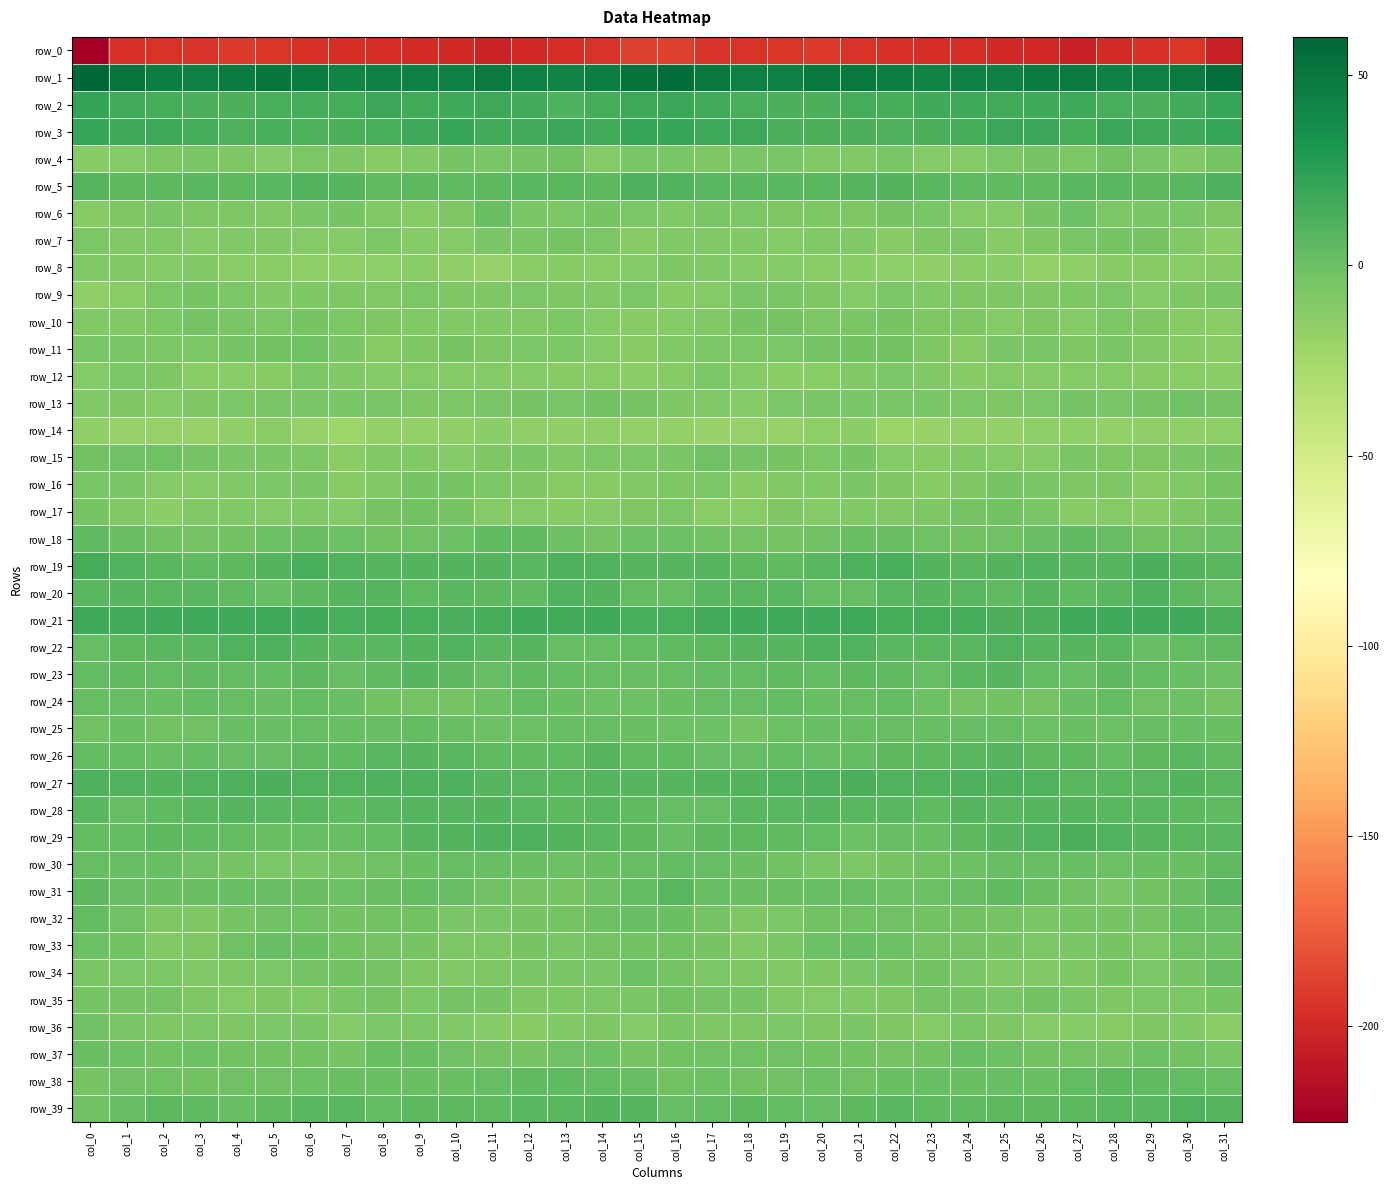

What is the lowest value of the row_29 series?

-0.1